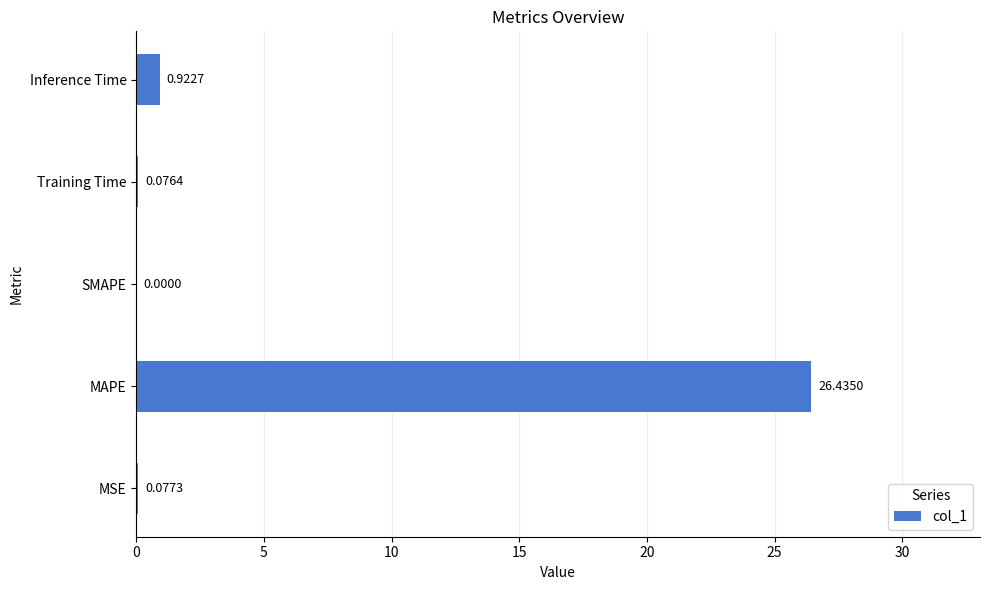

At which label is the value closest to 13?

Inference Time